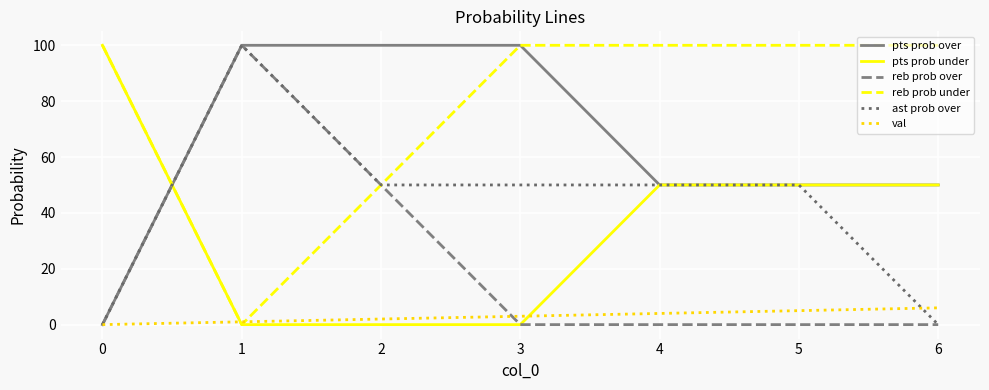

The reb prob under series shows 100 at 6. True or false?

True